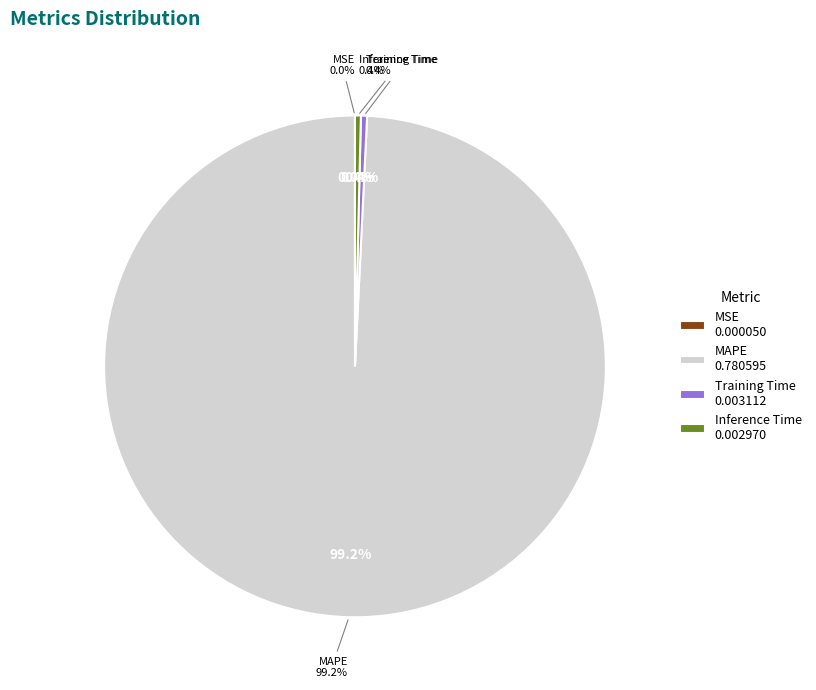

True or false: MSE accounts for 1% of the total.

False